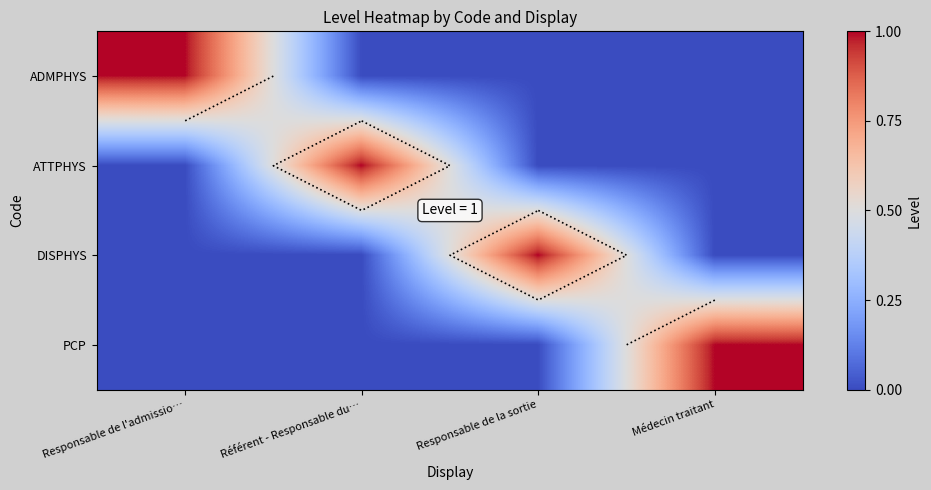

The ADMPHYS series shows 0 at Référent - Responsable du…. True or false?

False